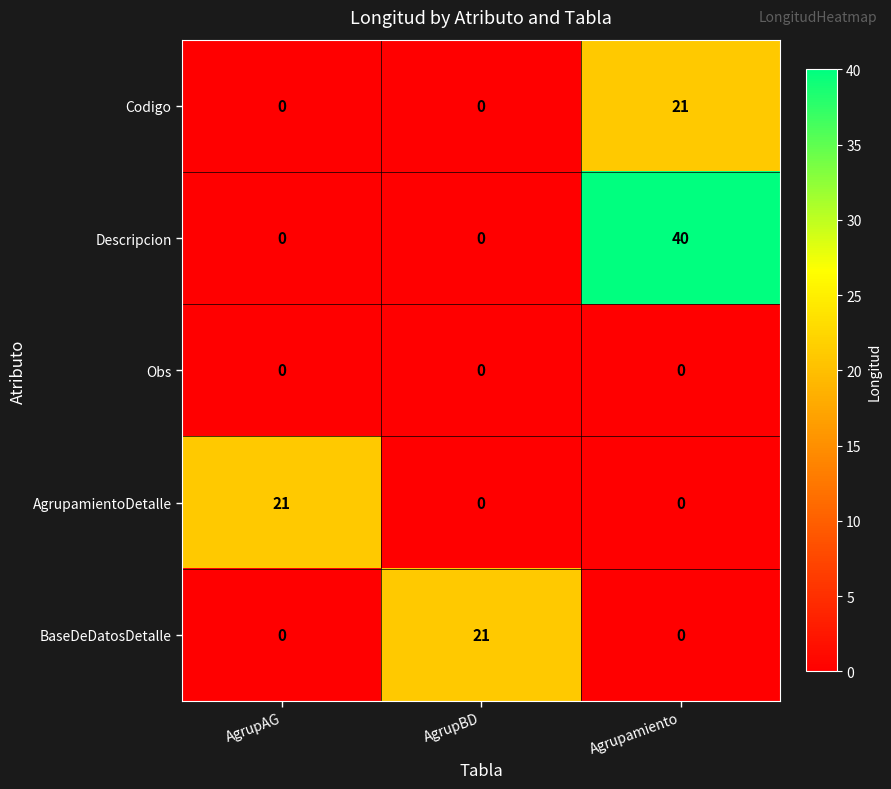

How many positive values does the Codigo series have?

1